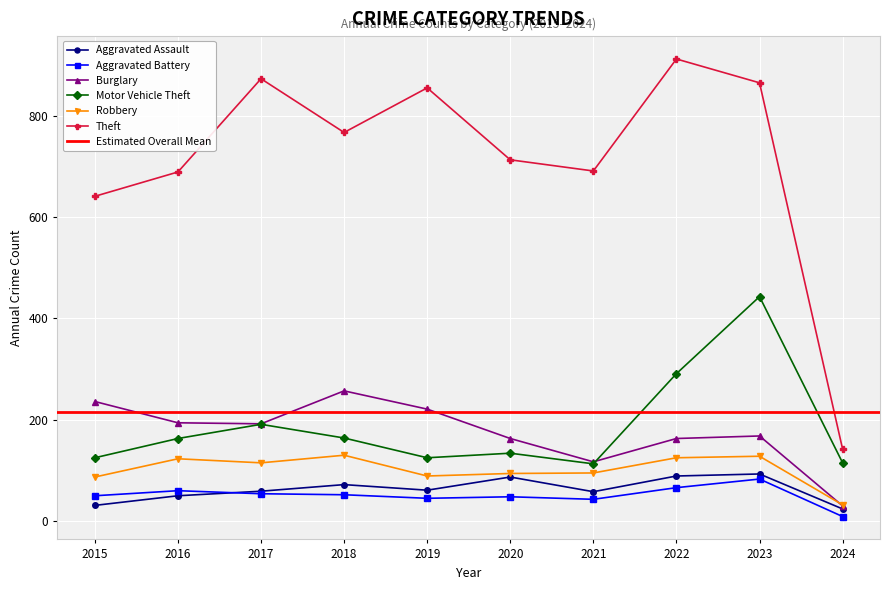

Reading left to right, extract all data points from this chart.

Aggravated Assault: 2015=31	2016=50	2017=59	2018=72	2019=61	2020=87	2021=58	2022=89	2023=93	2024=24
Aggravated Battery: 2015=50	2016=60	2017=54	2018=52	2019=45	2020=48	2021=43	2022=66	2023=83	2024=9
Burglary: 2015=236	2016=194	2017=192	2018=257	2019=221	2020=163	2021=117	2022=163	2023=168	2024=30
Motor Vehicle Theft: 2015=125	2016=163	2017=191	2018=164	2019=125	2020=134	2021=113	2022=291	2023=443	2024=115
Robbery: 2015=87	2016=123	2017=115	2018=130	2019=89	2020=94	2021=95	2022=125	2023=128	2024=32
Theft: 2015=641	2016=689	2017=873	2018=767	2019=855	2020=713	2021=691	2022=912	2023=865	2024=142